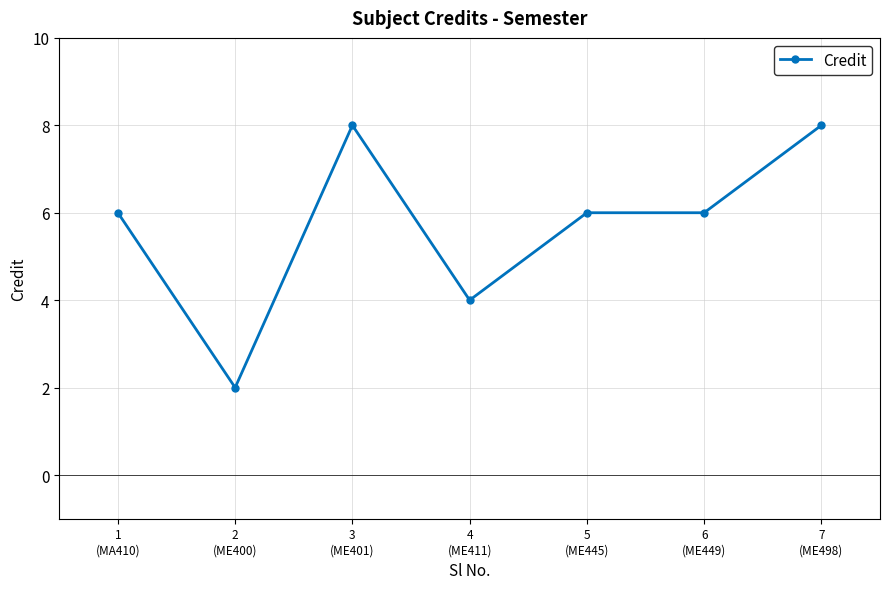

What is the sum of all values?

40